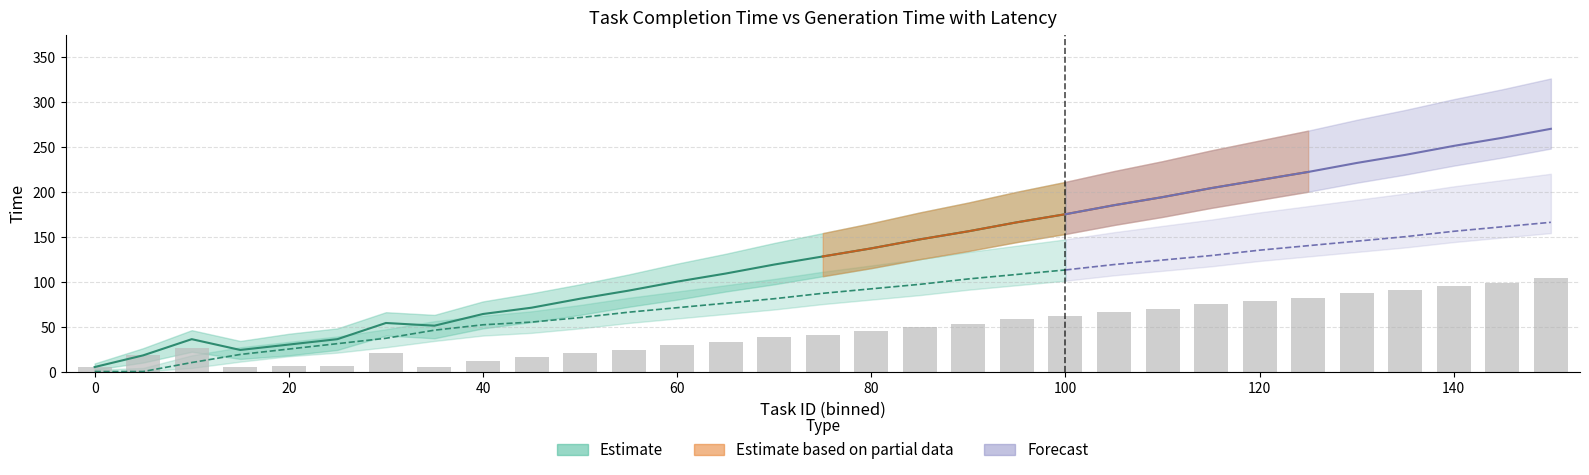

Reading right to left, what are all the values shown in this chart?

104	99	95	91	87	82	79	75	70	66	62	58	53	50	45	41	38	33	29	24	21	16	12	5	21	6	6	5	26	18	5